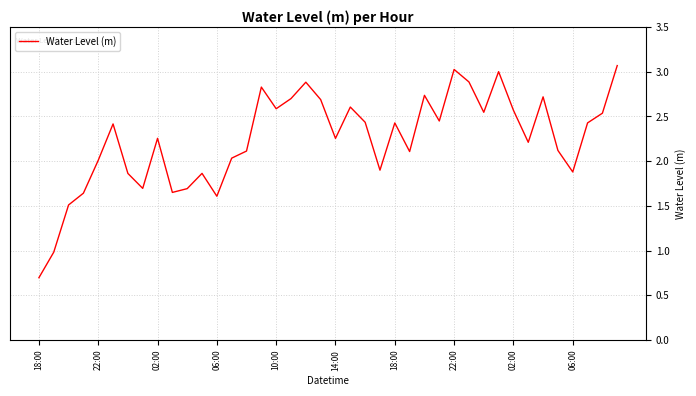

What is the greatest value displayed?

3.1